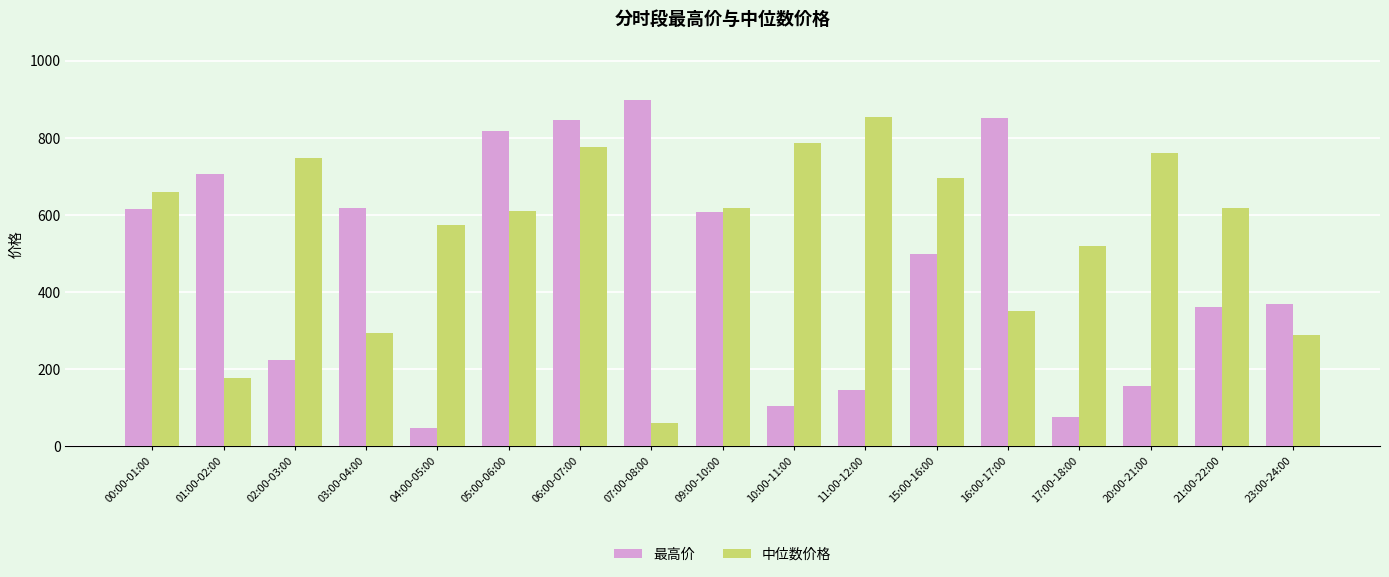

Rank the series by their average value, from highest to lowest.

中位数价格, 最高价